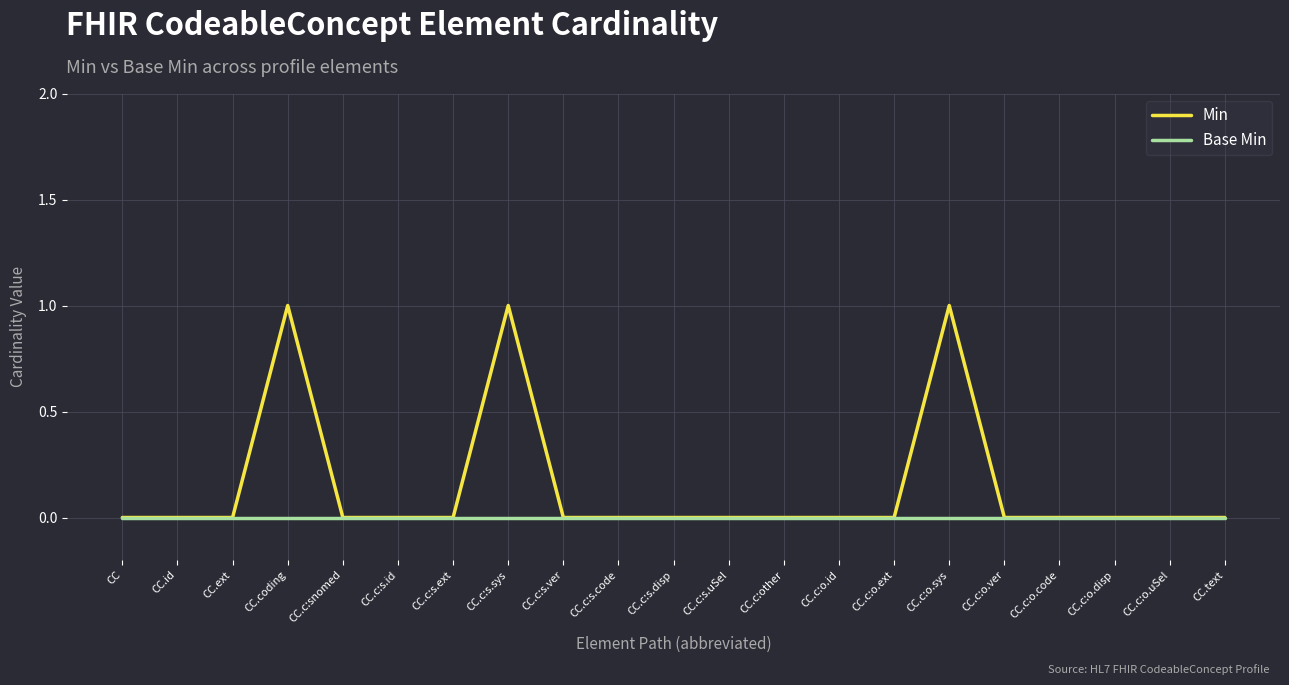

The Min series shows -1 at CC.c:s.disp. True or false?

False